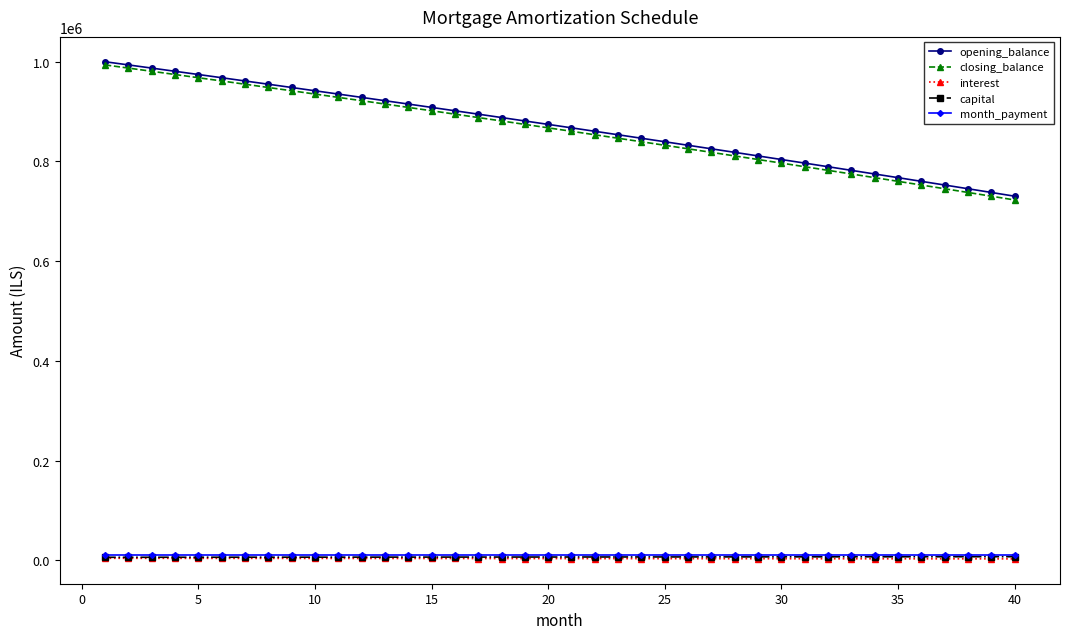

What is the value of the interest point at the 39th from the left?

3228.5